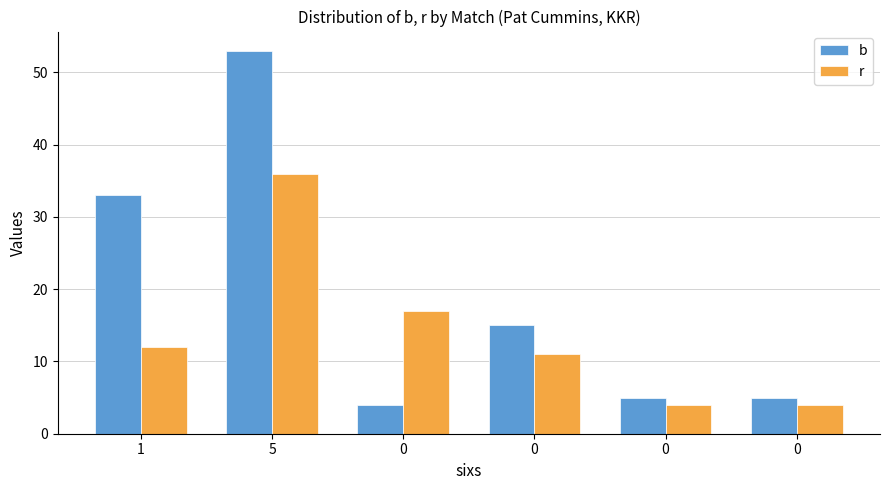

Is it true that r equals 4 at 0?

False